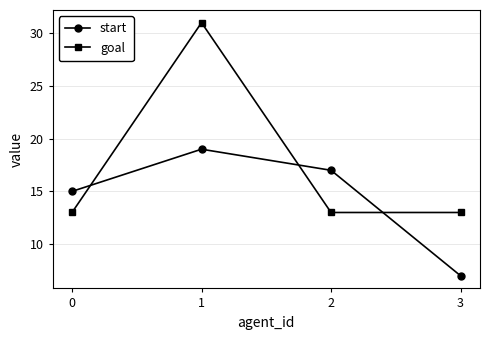

Which label corresponds to the smallest value in the chart?

3